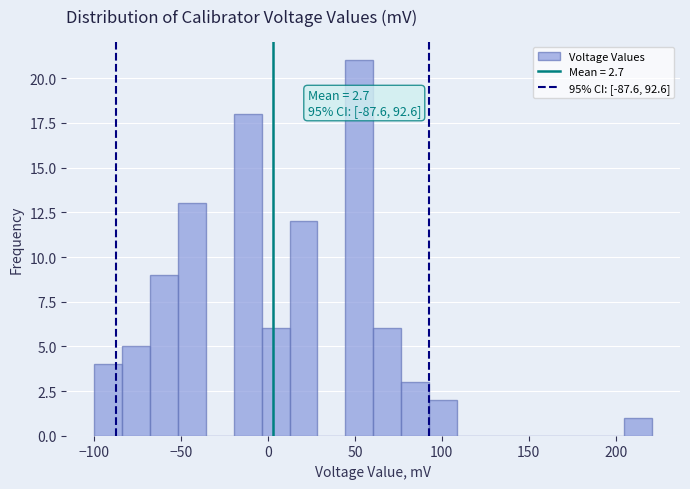

Around what value on the x-axis is the tallest bar? Give the approximate position of its centre, as read against the axis.

50